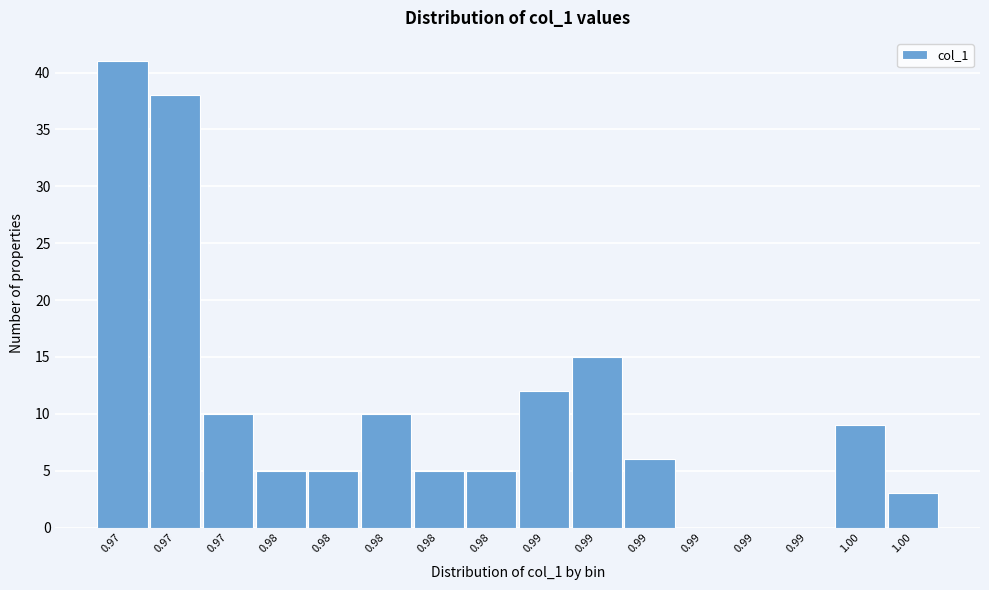

Count the number of data series in this chart.

1